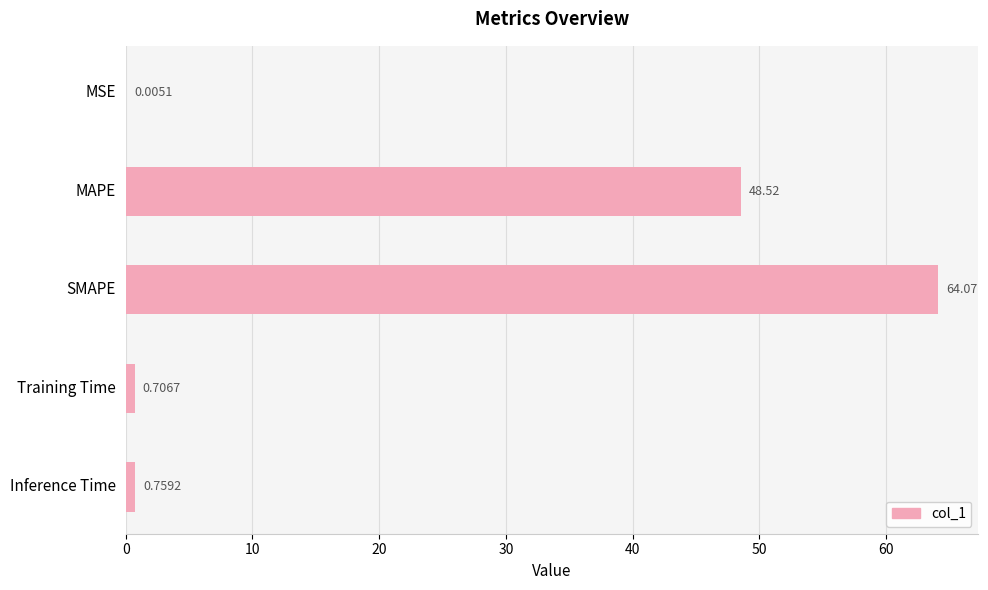

What is the sum of all values?

114.1